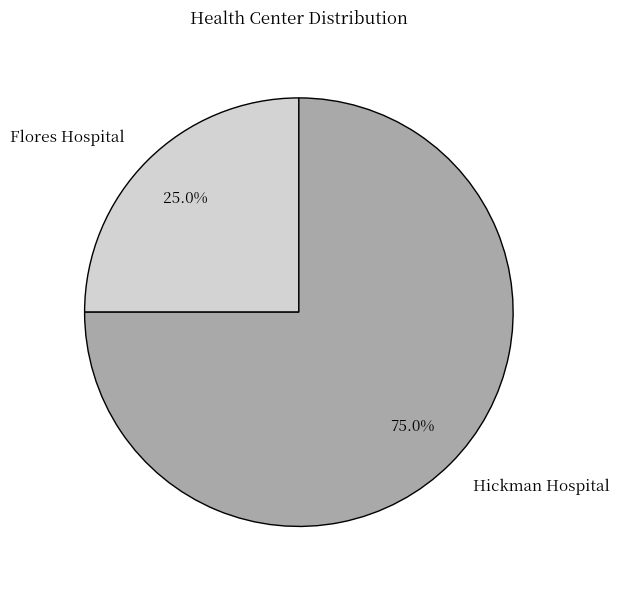

Which category has the biggest portion of the pie?

Hickman Hospital